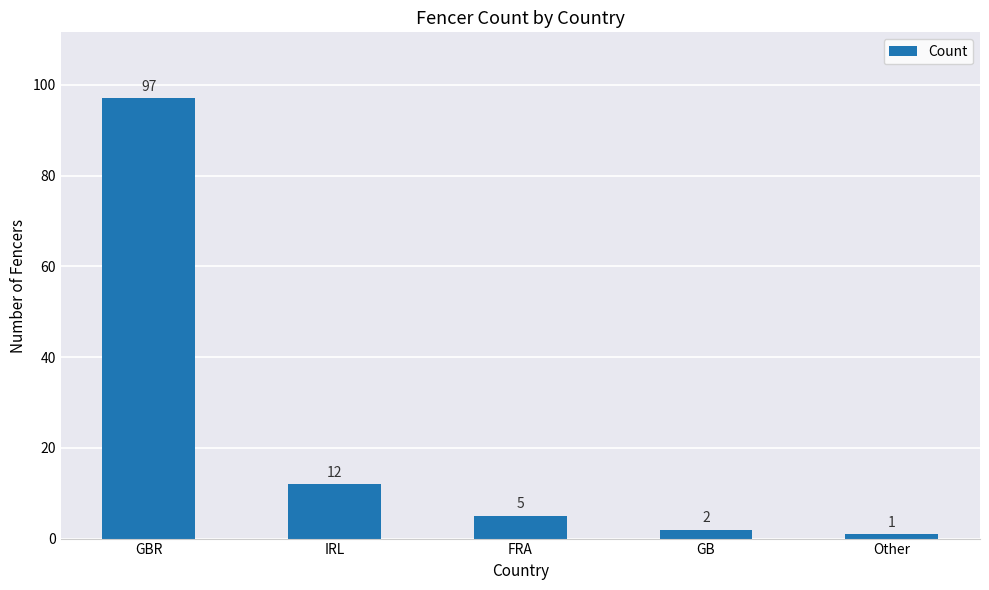

Reading left to right, what are all the values shown in this chart?

97	12	5	2	1